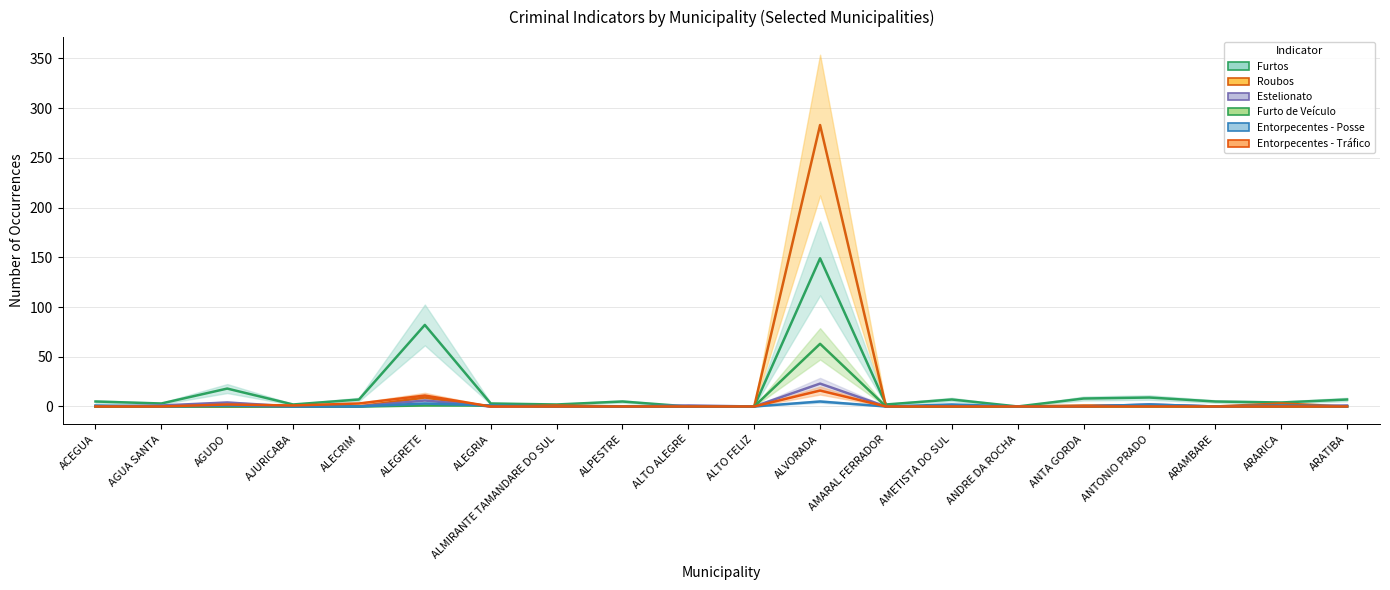

What position from the right is ANTA GORDA?

5